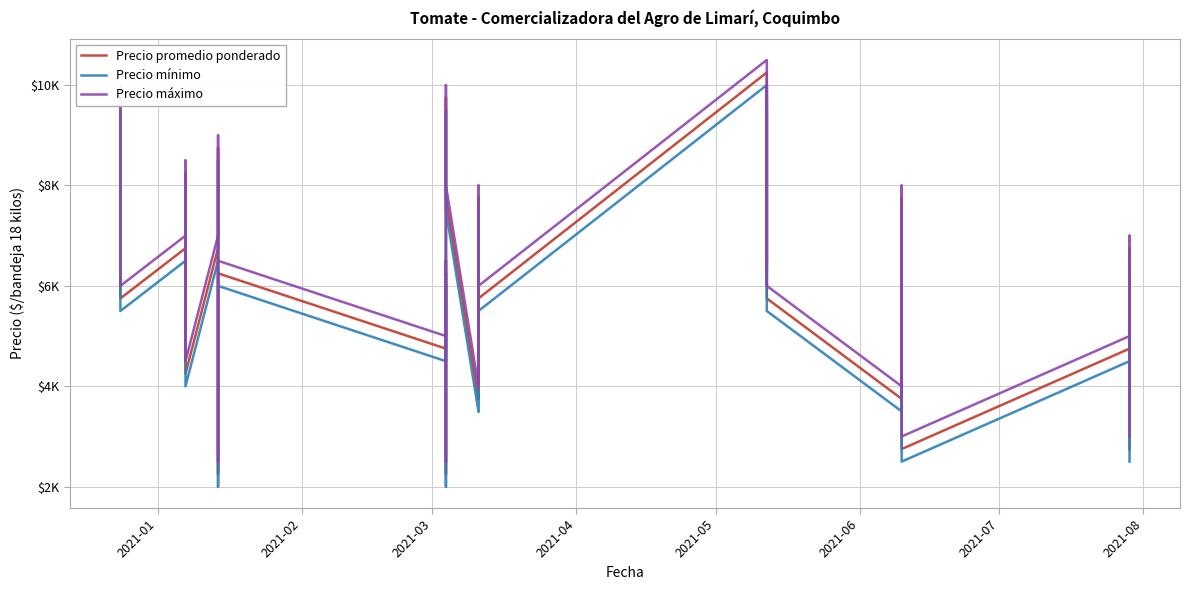

Rank the series by their average value, from highest to lowest.

Precio máximo, Precio promedio ponderado, Precio mínimo